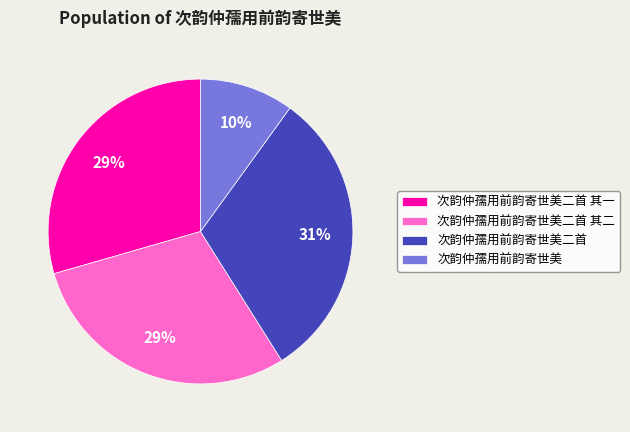

Does 次韵仲孺用前韵寄世美二首 其二 account for over 50% of the chart?

No